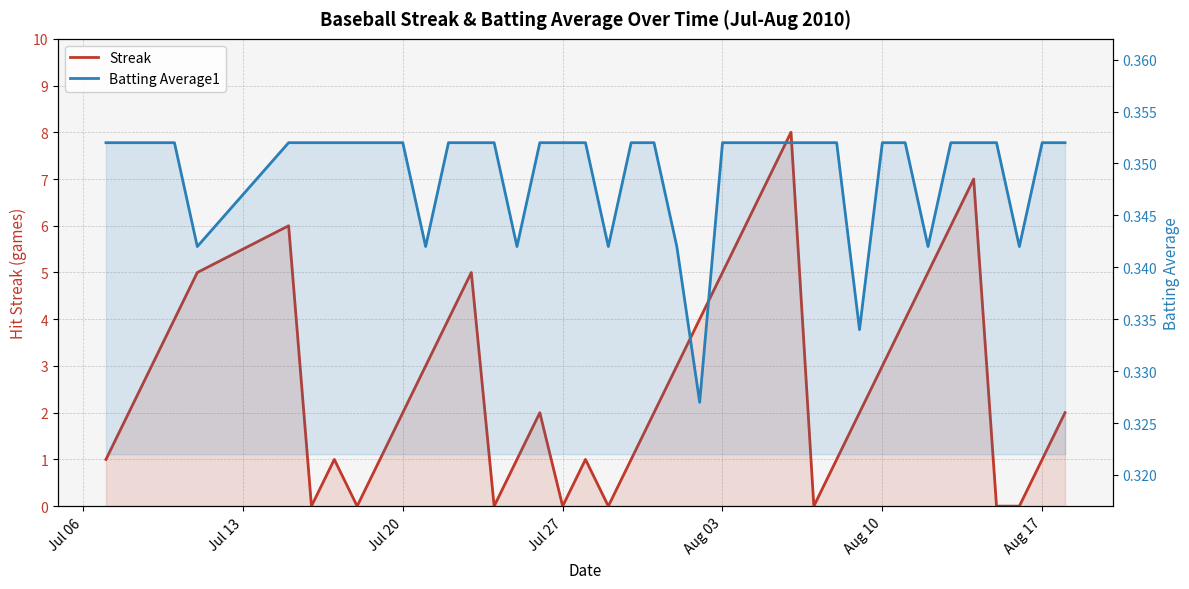

Count the Streak values in the range 1 to 5.

26